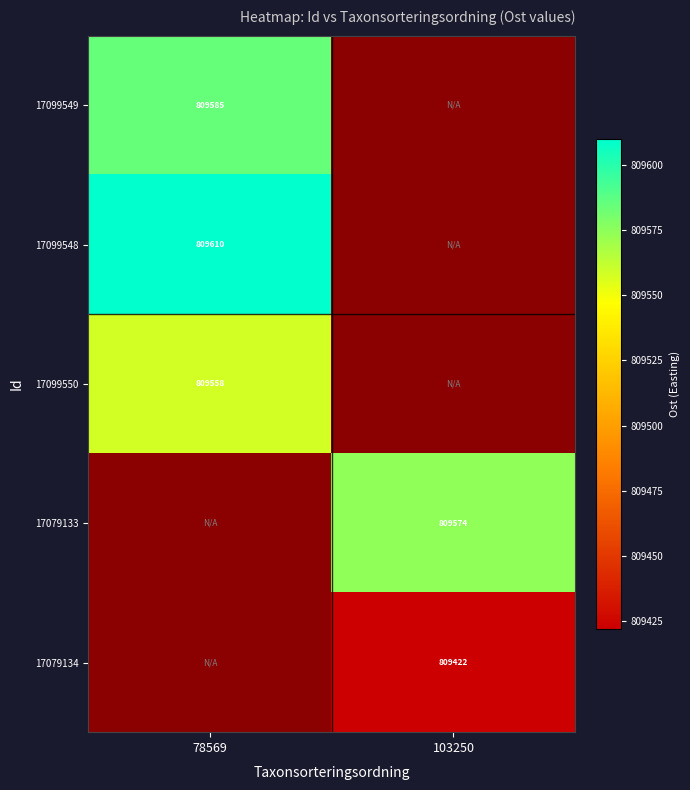

At 78569, list the series in order from smallest to largest.

17099550, 17099549, 17099548, 17079133, 17079134